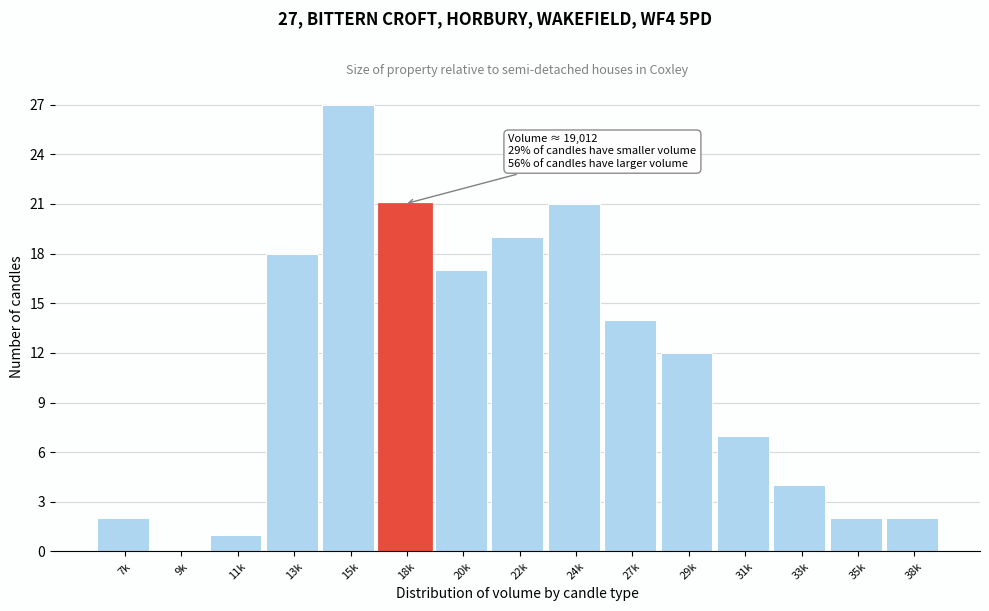

Reading left to right, what are all the values shown in this chart?

7k=2	9k=0	11k=1	13k=18	15k=27	18k=21	20k=17	22k=19	24k=21	27k=14	29k=12	31k=7	33k=4	35k=2	38k=2